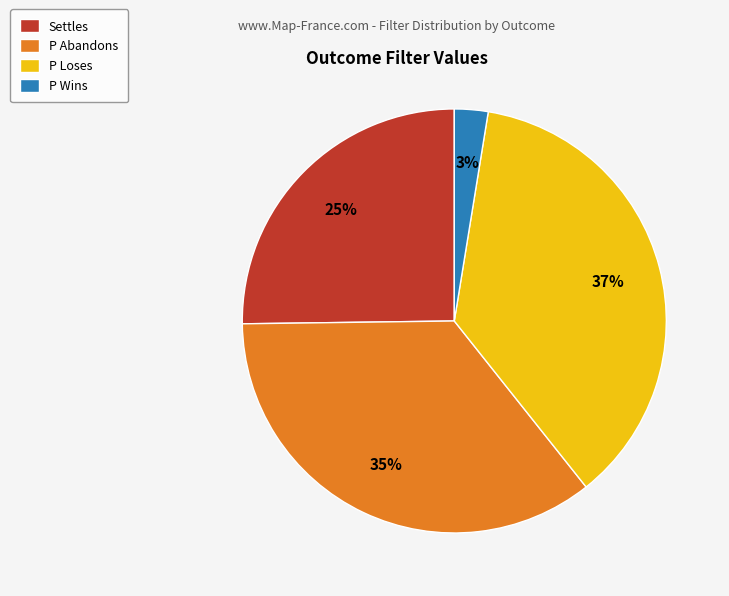

Between P Abandons and Settles, which is larger?

P Abandons